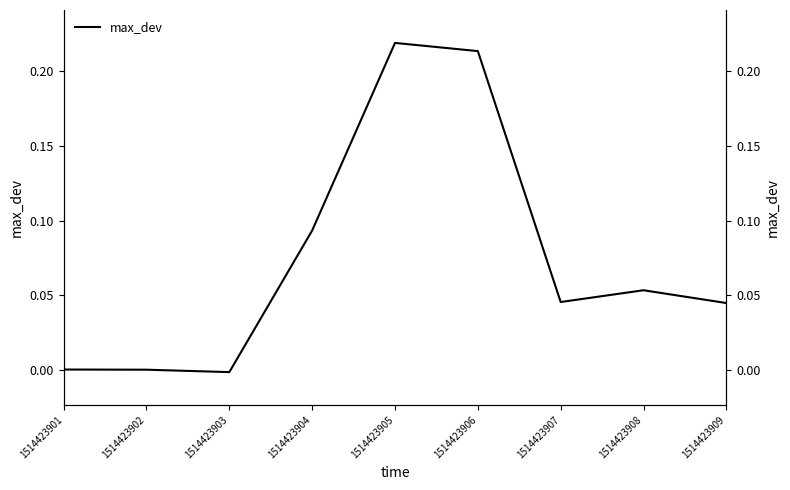

Reading left to right, extract all data points from this chart.

0.0	0.0	-0.0	0.1	0.2	0.2	0.0	0.1	0.0